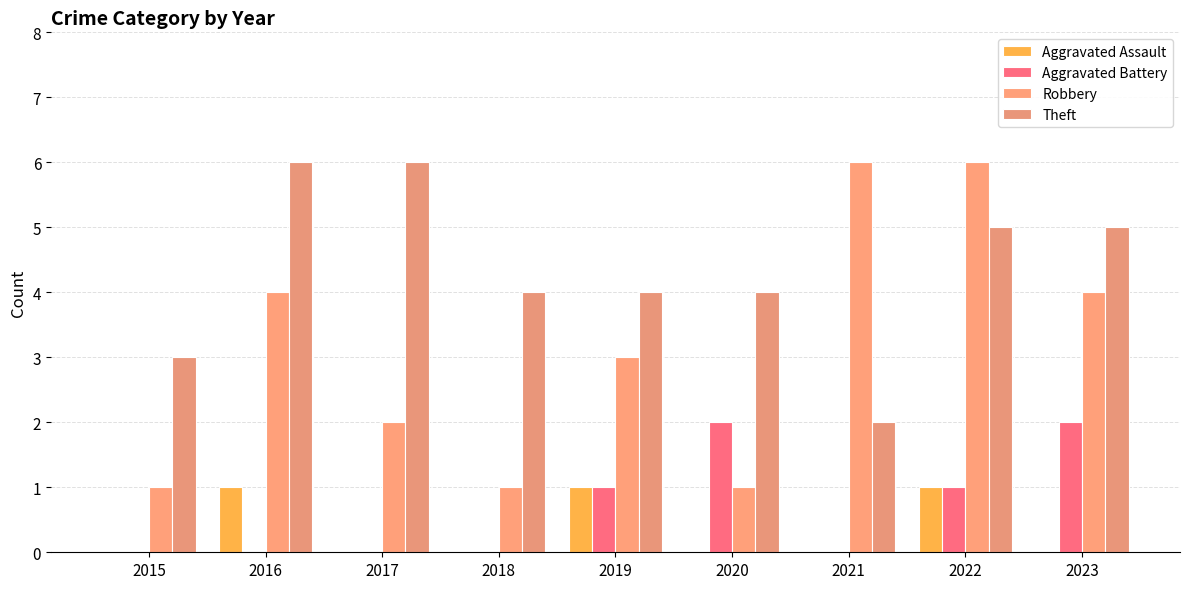

The Aggravated Battery series shows 0 at 2017. True or false?

True